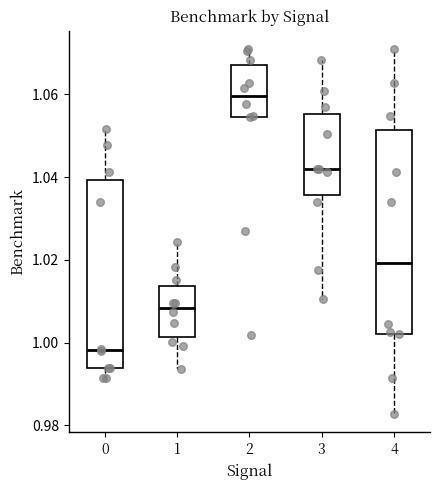

Which box has the highest median line?

2